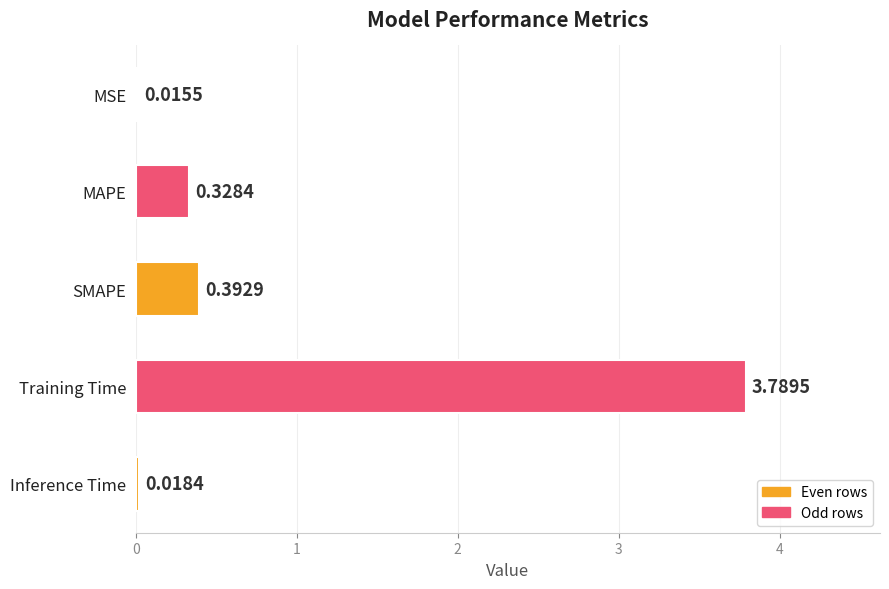

What is the sum of all values?

4.5